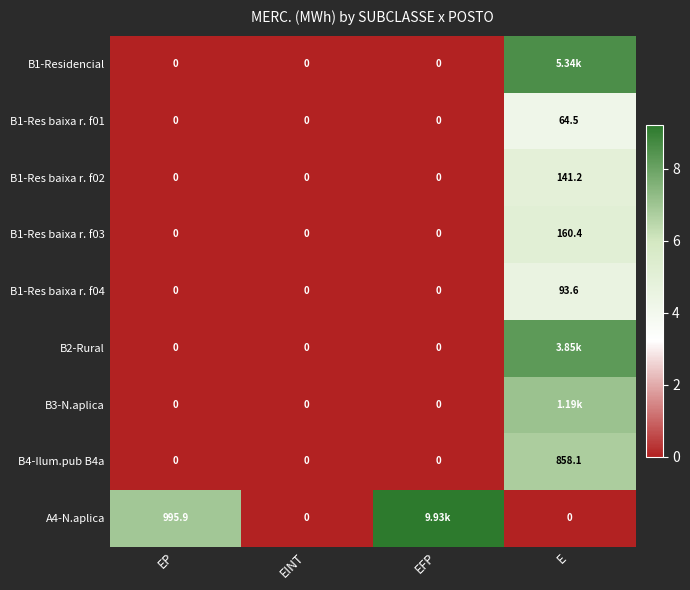

Between EINT and EP, which is larger?

EINT